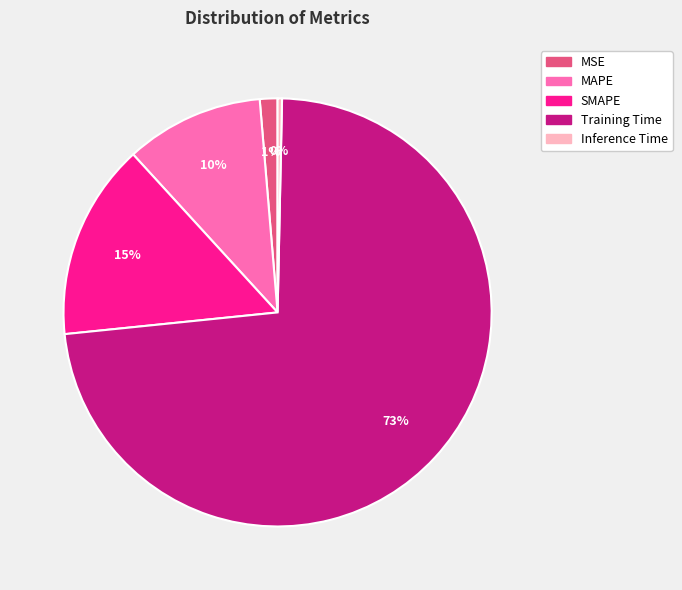

Between MSE and MAPE, which is larger?

MAPE